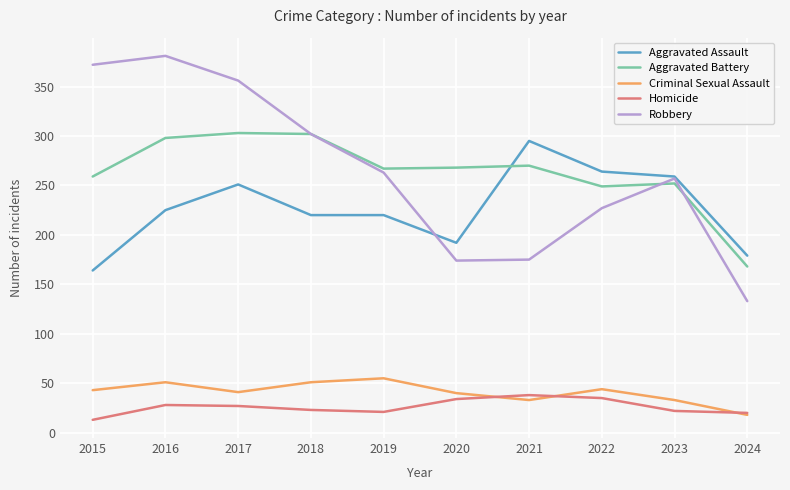

What is the difference between the highest and lowest values at 2022?

229